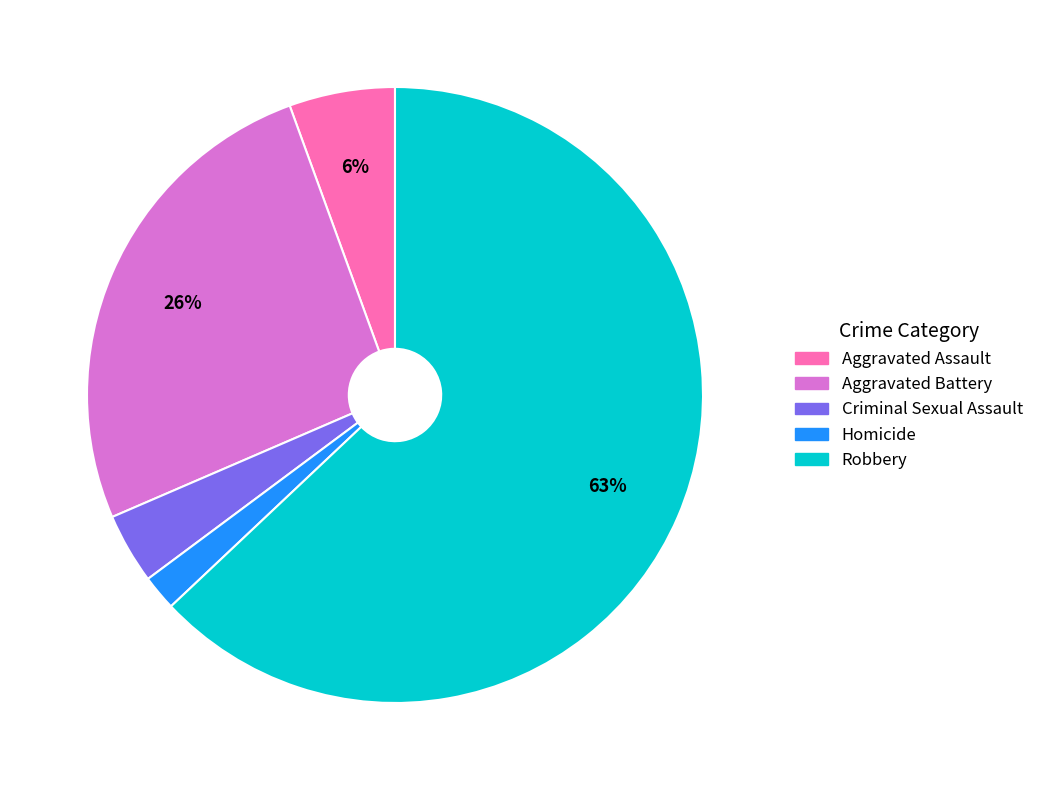

Which category has the biggest portion of the pie?

Robbery